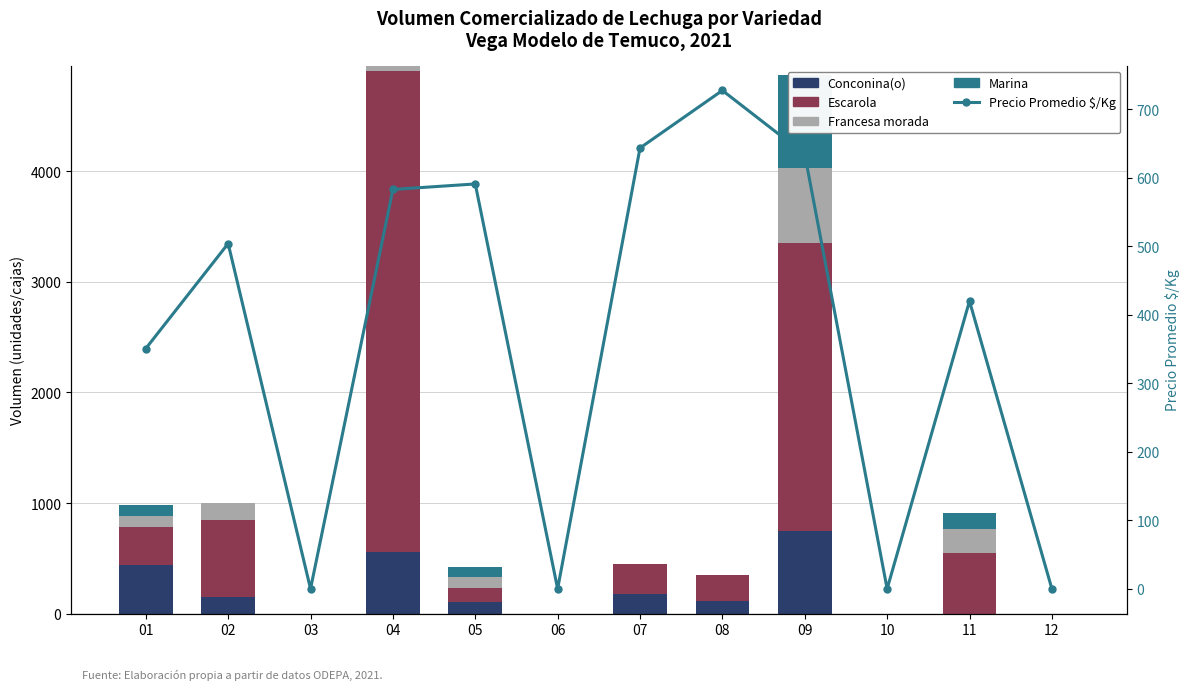

What is the total value across all series at 04?

5538.0